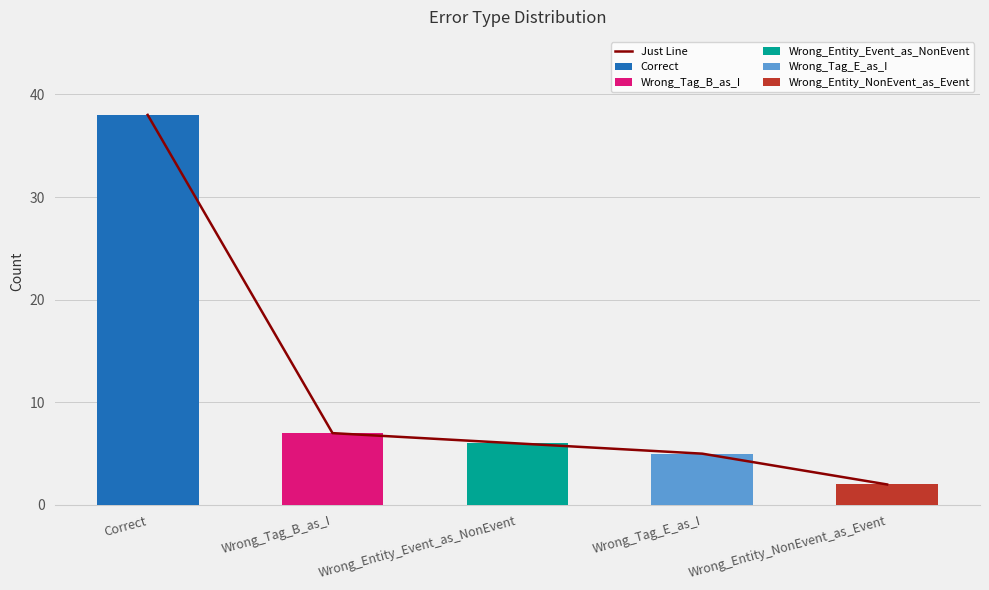

Is it true that the value at Wrong_Entity_Event_as_NonEvent is 11?

False